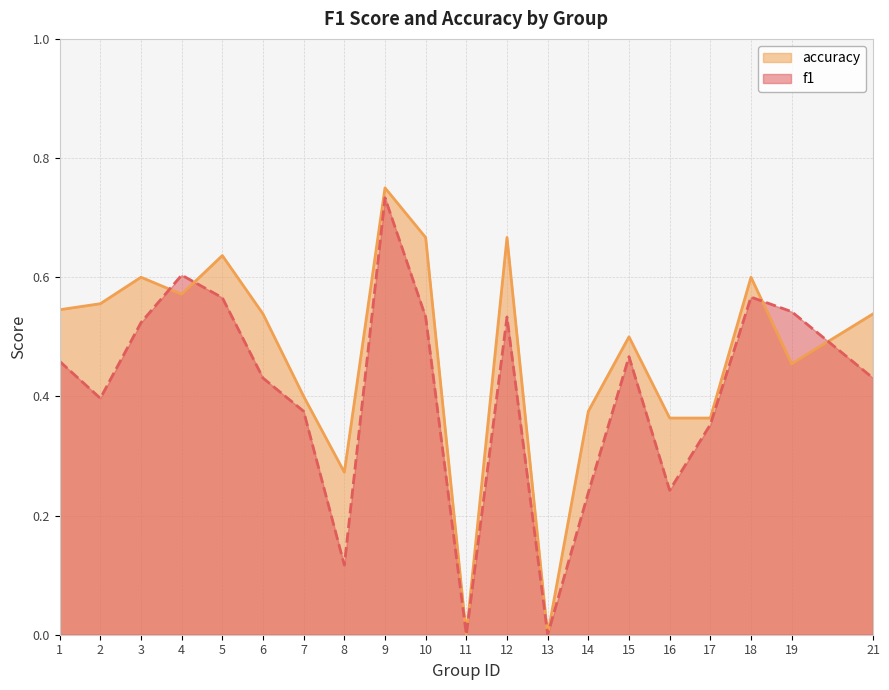

What is the greatest value displayed?

0.8